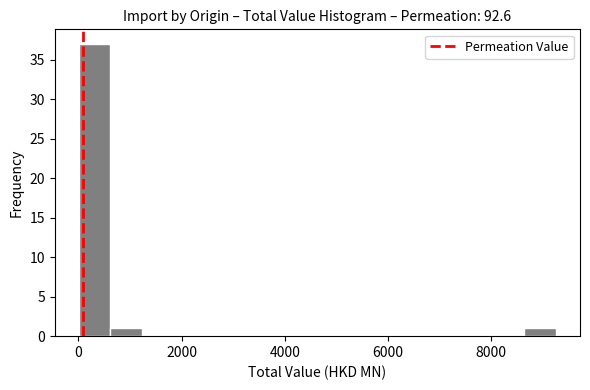

Read against the x-axis, roughly where is the centre of the tallest bar?

400